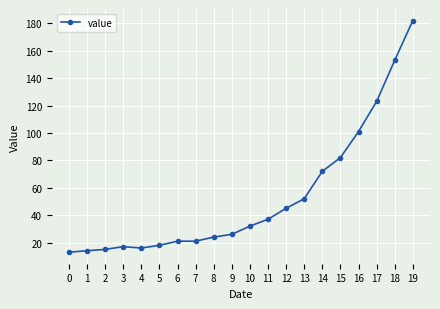

Is it true that the value at 11 is 37?

True